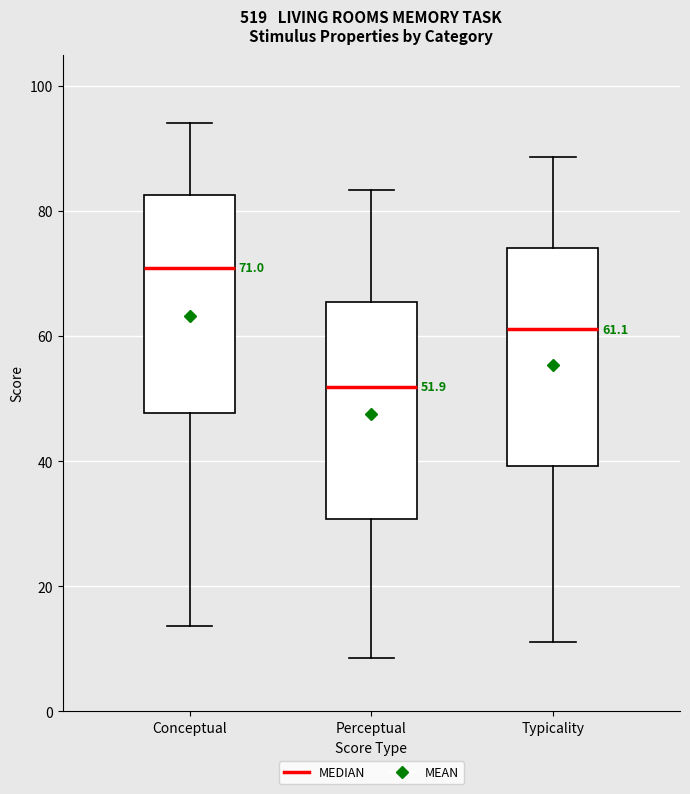

Which box has the highest median line?

Conceptual